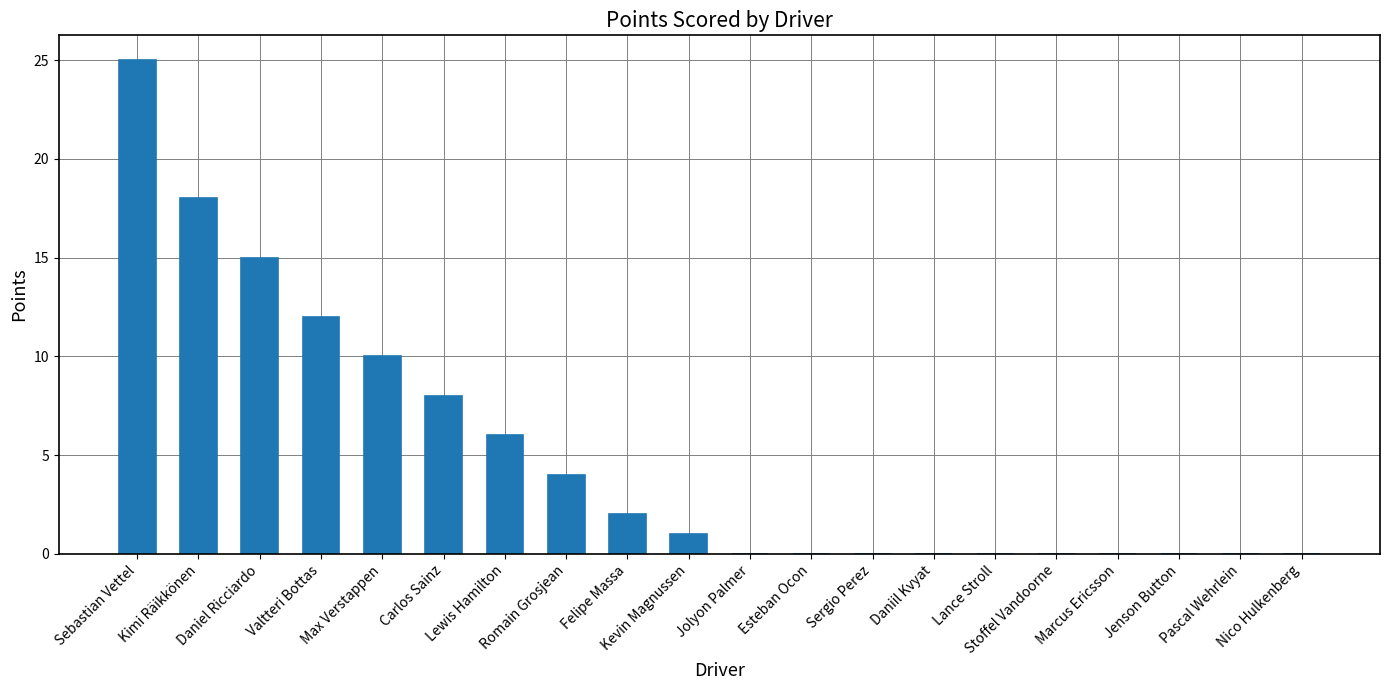

Count the number of data series in this chart.

1